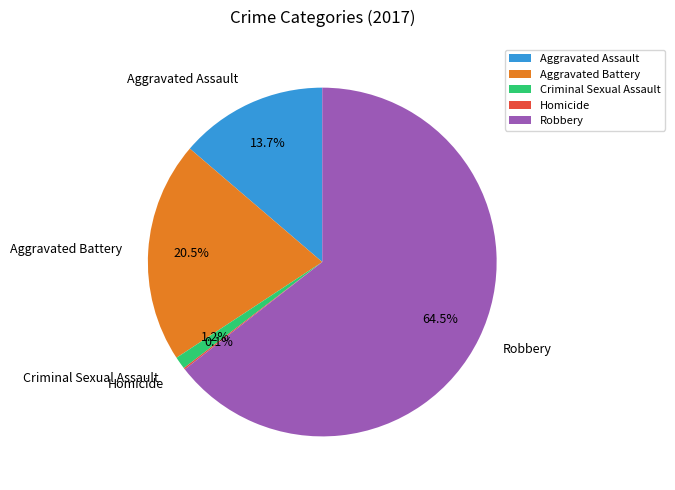

Which category accounts for the majority?

Robbery